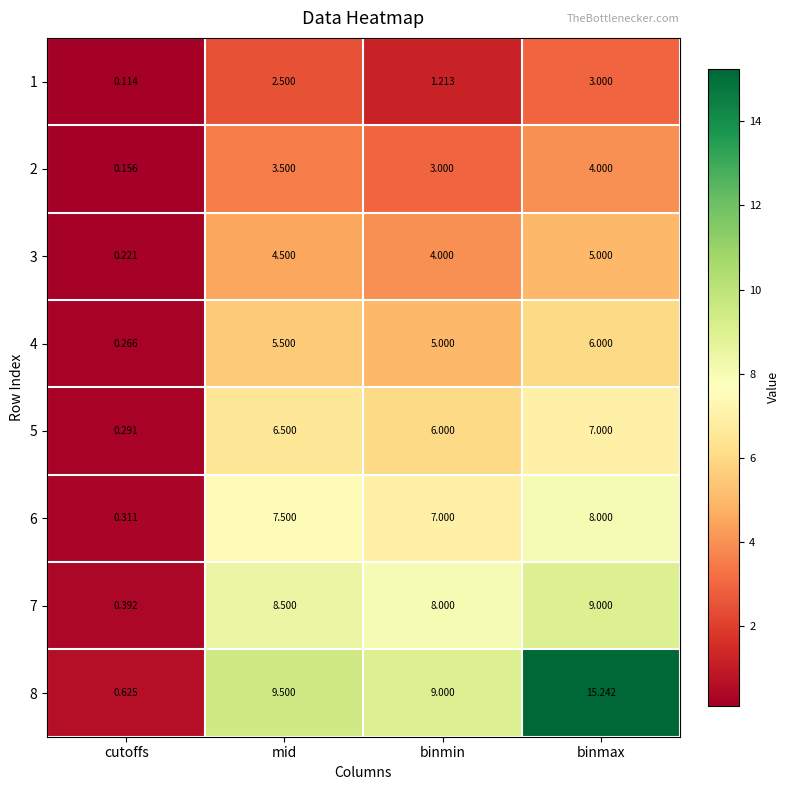

At which category is the sum across all series the highest?

binmax